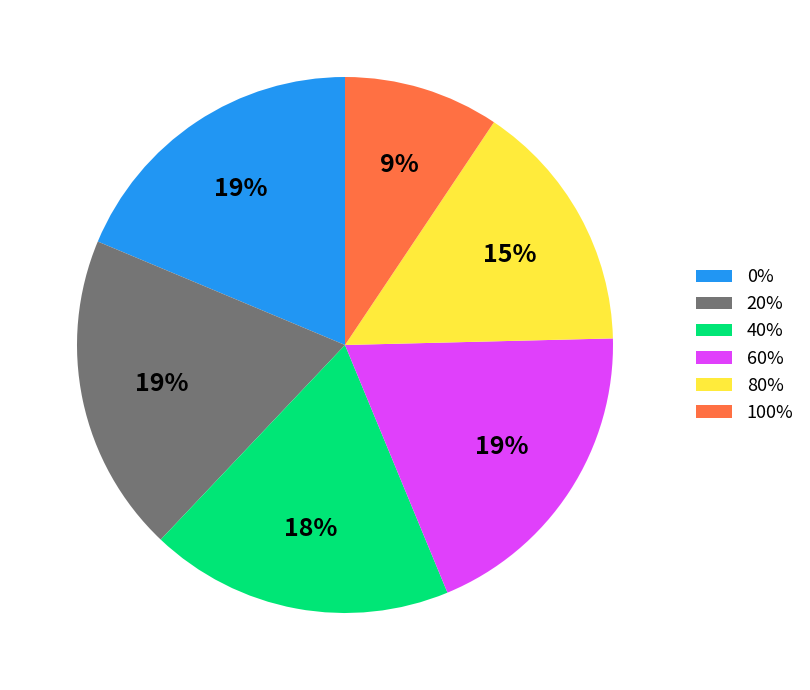

Does 0% represent more than half of the total?

No